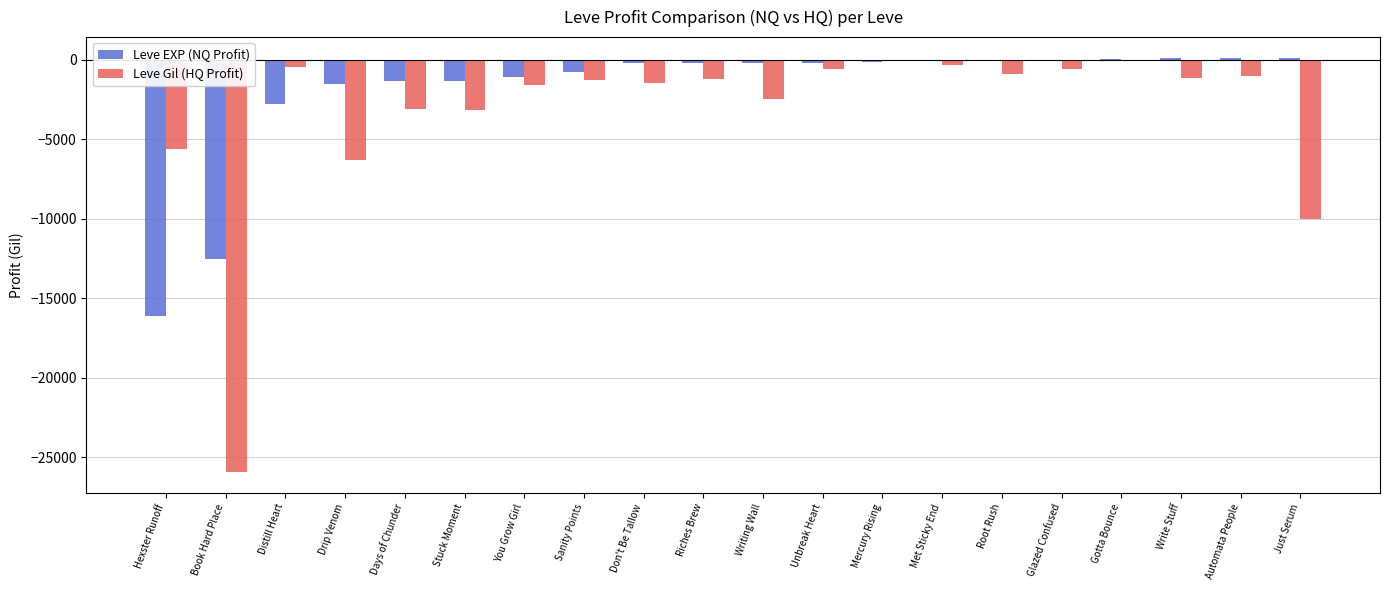

The value of Leve EXP (NQ Profit) at Hexster Runoff is -27883.9. True or false?

False